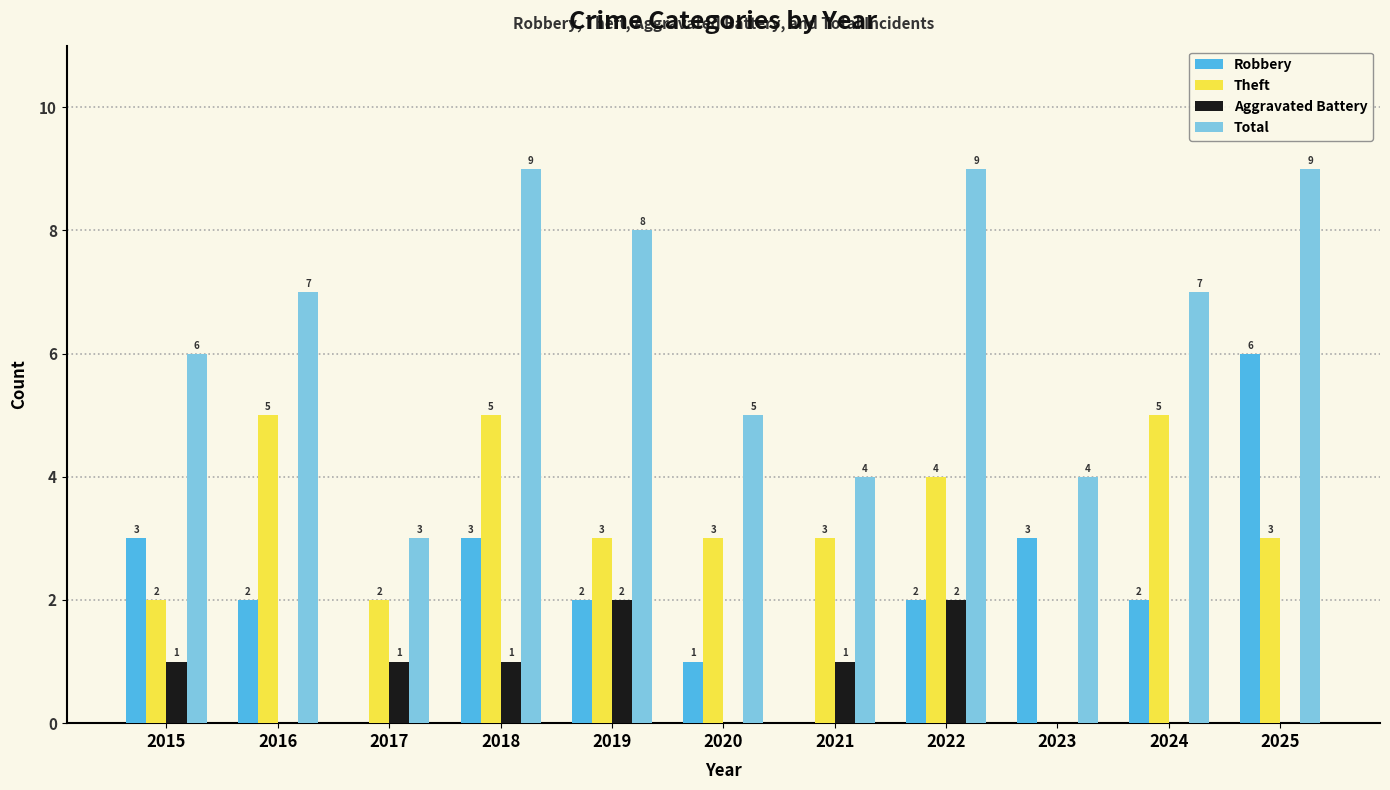

The value of Aggravated Battery at 2024 is 0. True or false?

True